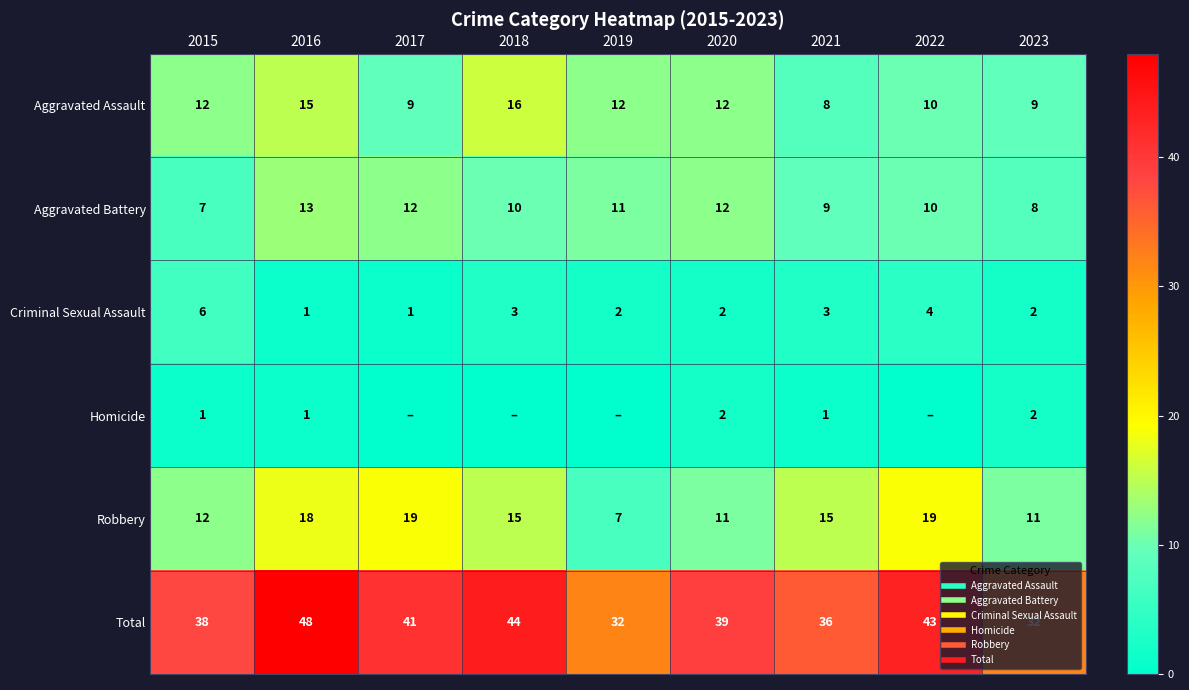

At which category is the sum across all series the highest?

2016